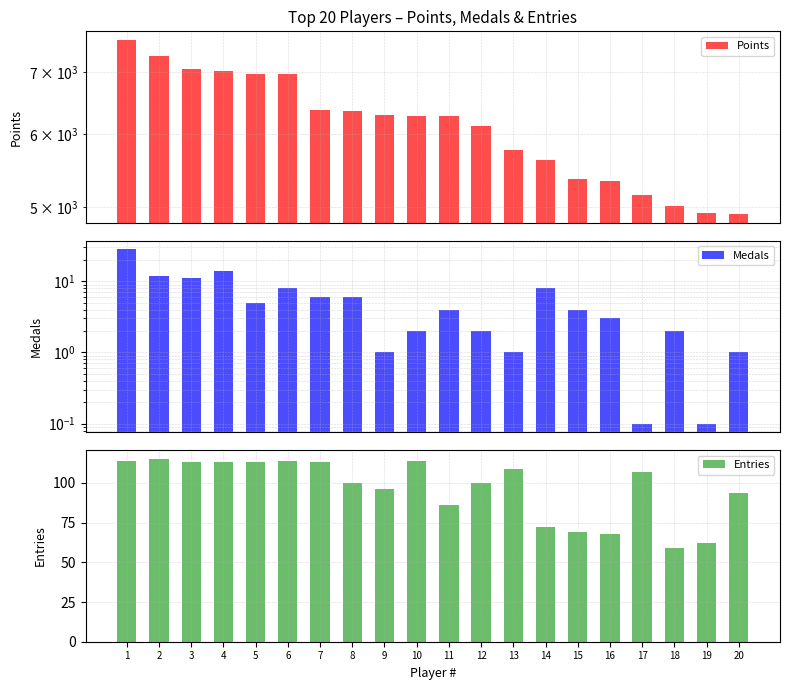

Which label corresponds to the largest value in the chart?

1